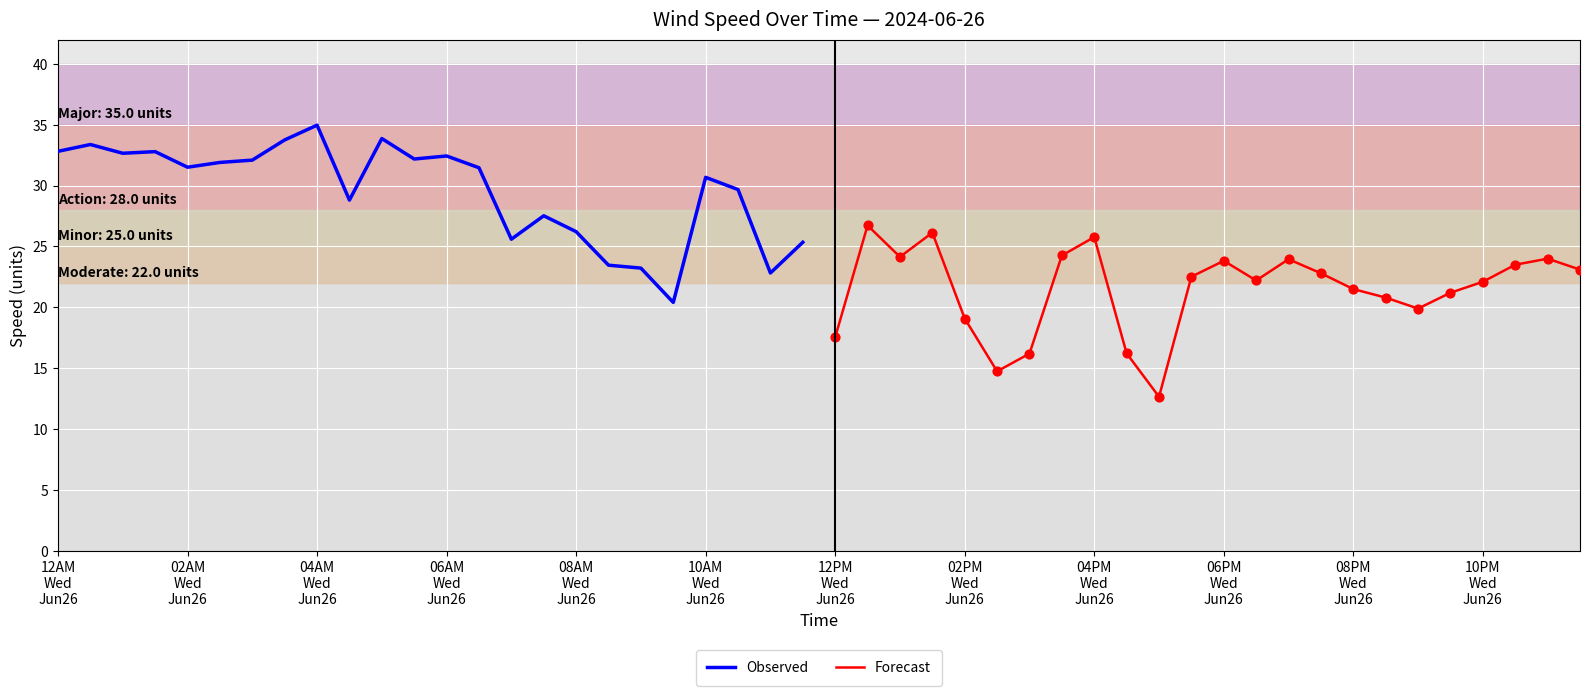

Which series reaches the maximum Y coordinate?

Observed